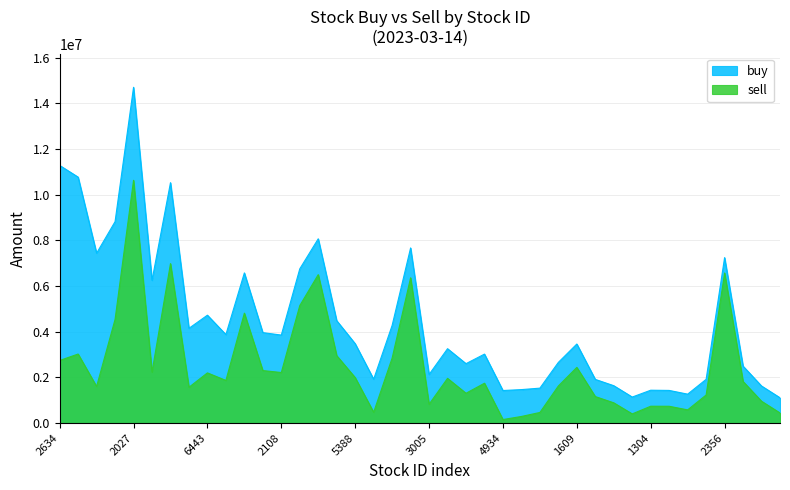

How many data points in buy are less than 3474940?

20